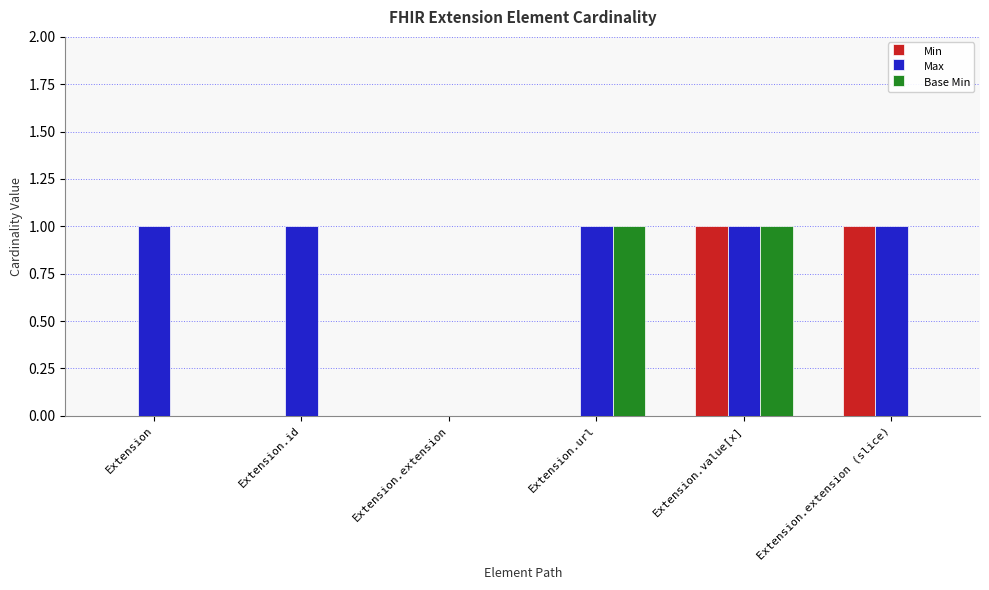

True or false: Base Min has a value of 2 at Extension.value[x].

False